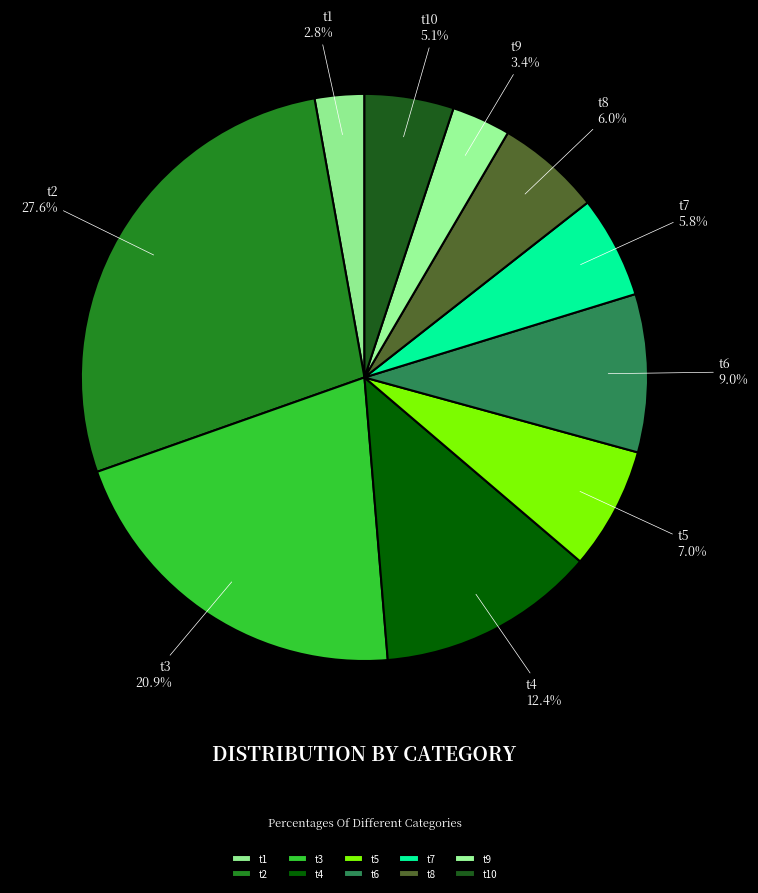

To the nearest percent, what is the difference between the t3 and t7 slice percentages?

15%